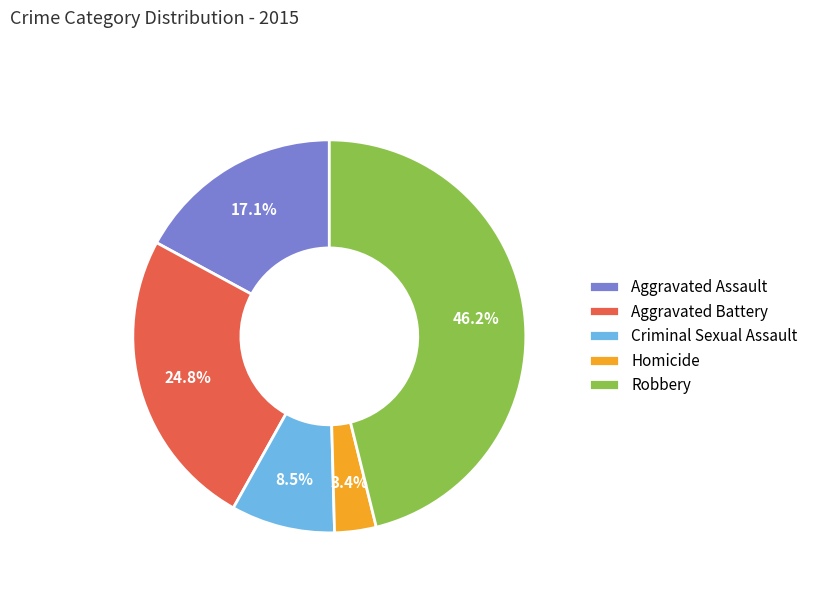

Combined, do Robbery and Aggravated Assault account for over 50%?

Yes